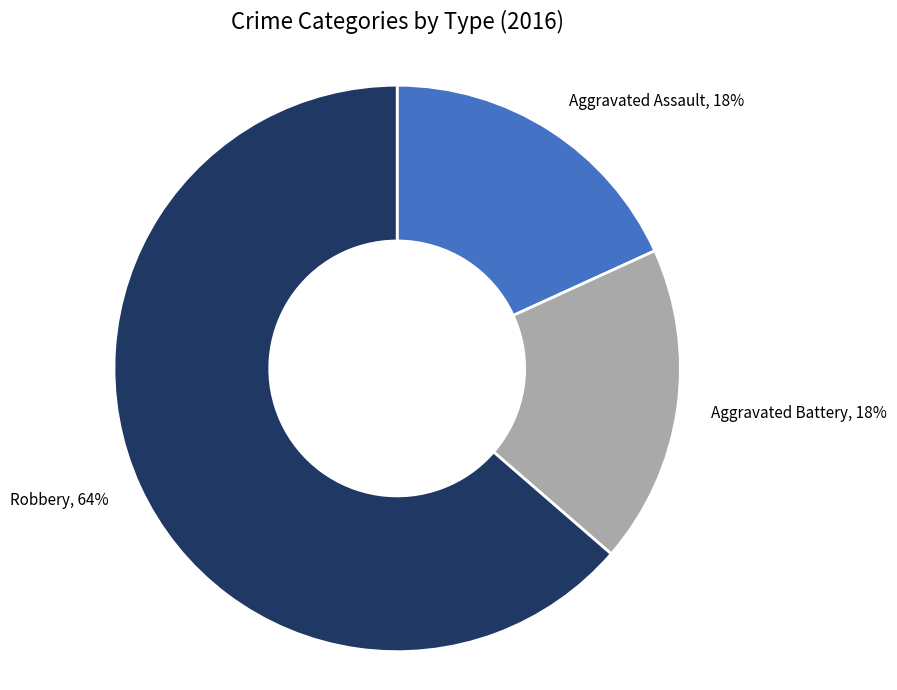

Is the sum of Aggravated Battery and Robbery greater than half?

Yes